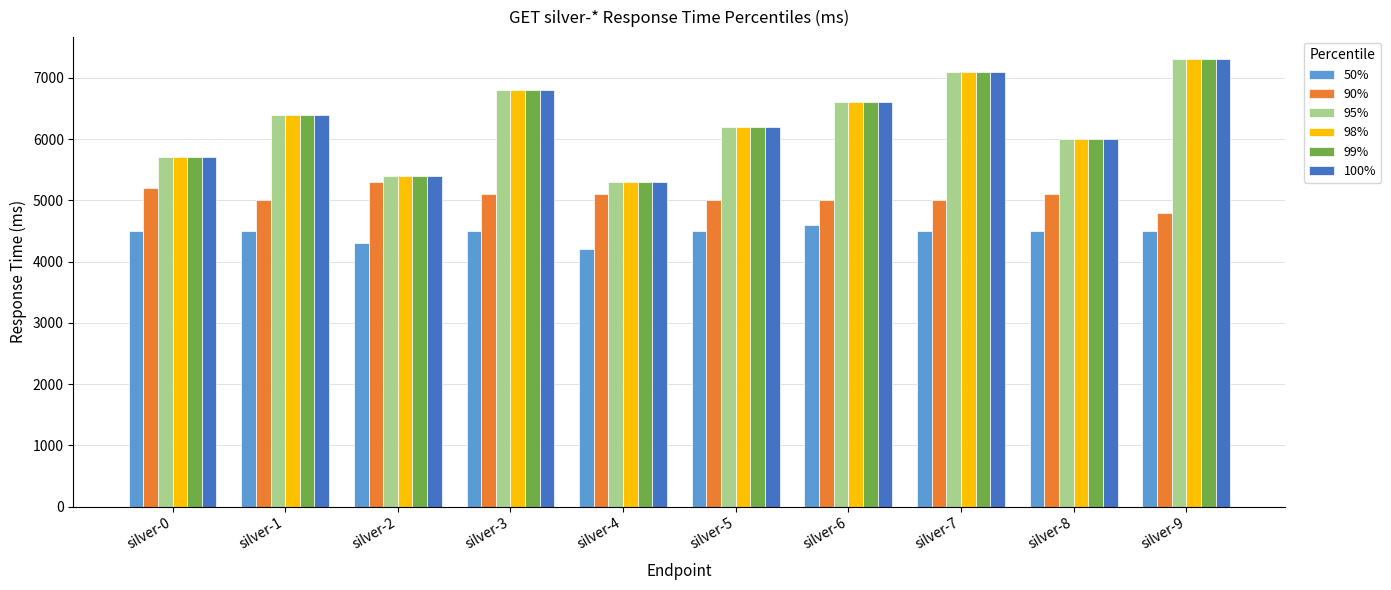

Which category has the highest value across all series?

silver-9